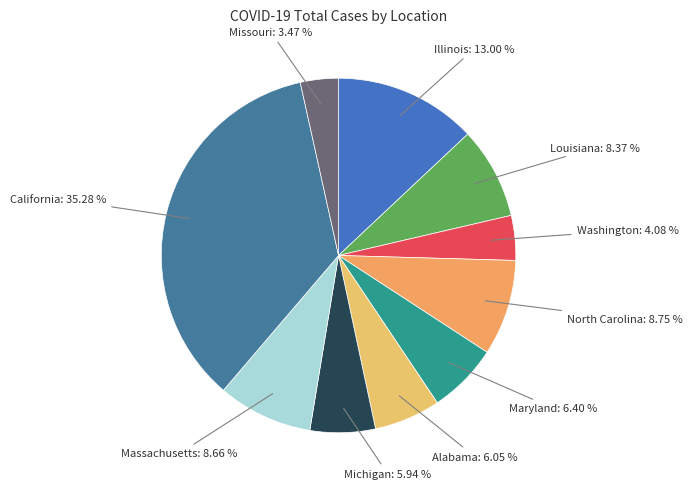

To the nearest percent, what is the difference between the Alabama and North Carolina slice percentages?

3%